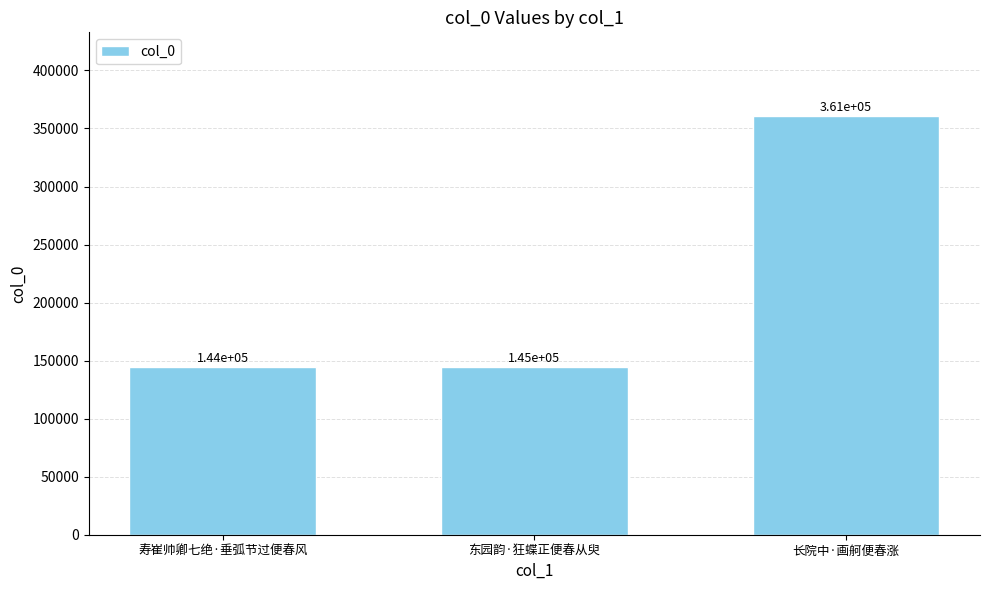

True or false: the data shows 259269 at 寿崔帅卿七绝·垂弧节过便春风.

False